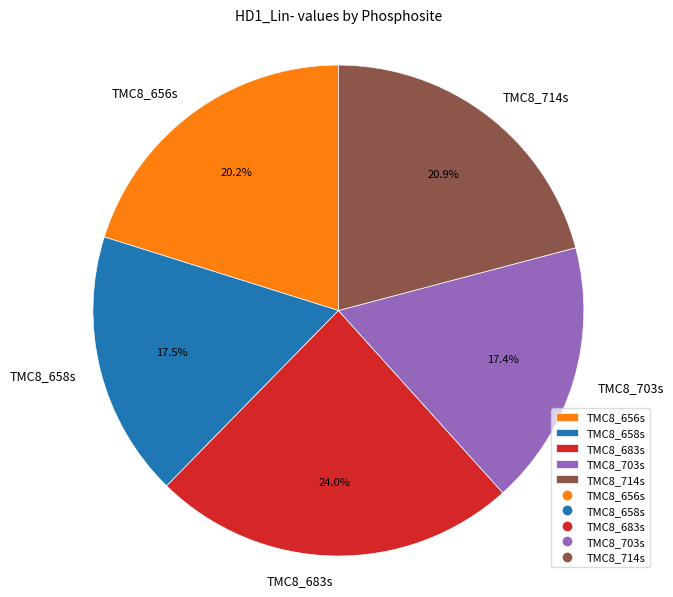

Between TMC8_714s and TMC8_703s, which is larger?

TMC8_714s